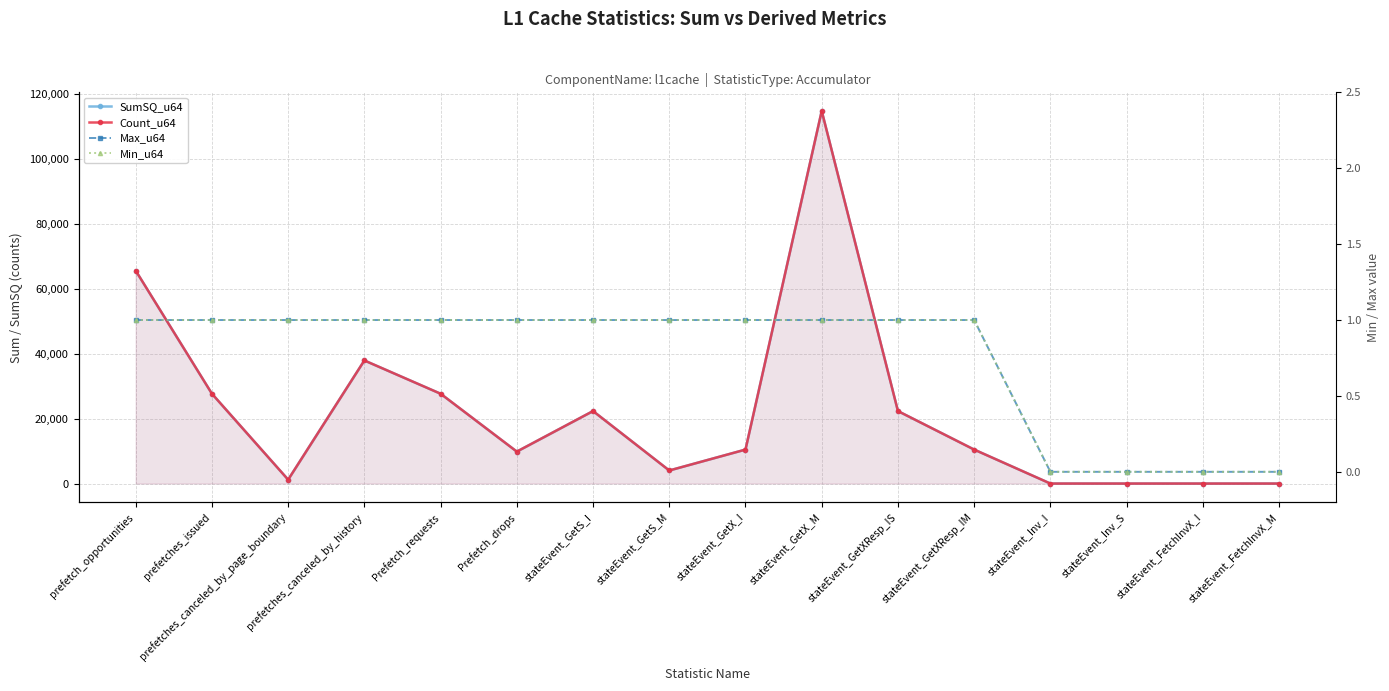

The value of Max_u64 at stateEvent_GetX_M is 1. True or false?

False